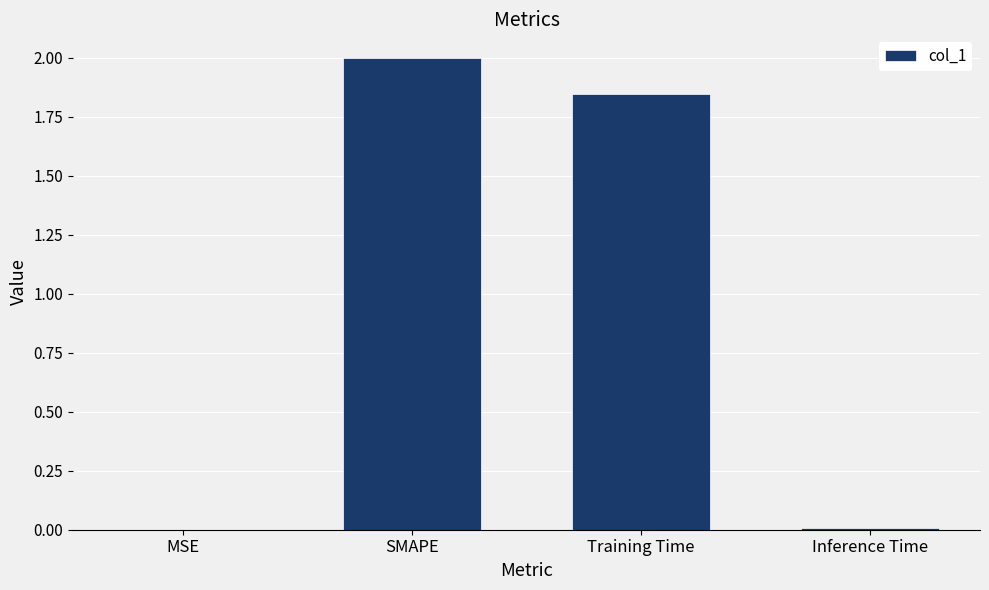

The value at SMAPE is 2.0. True or false?

True